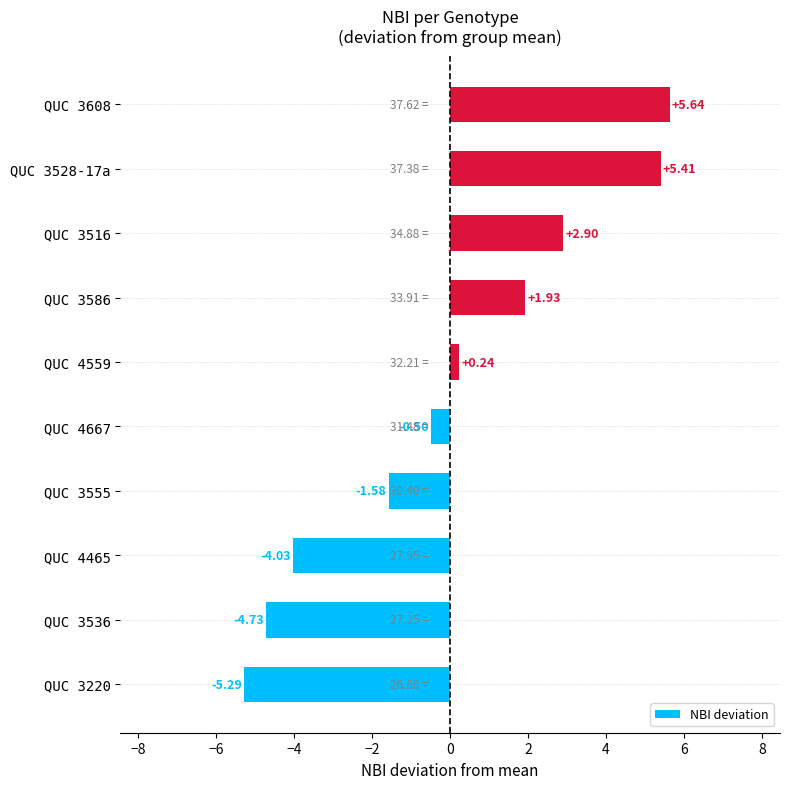

Which has a higher value, QUC 3516 or QUC 3220?

QUC 3516